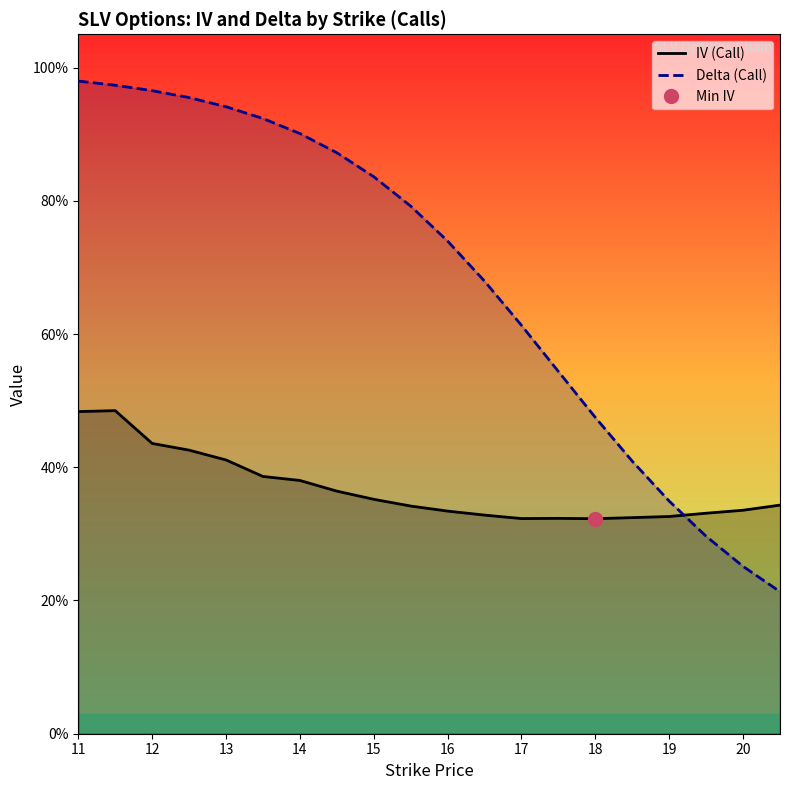

Between 17 and 20, which series saw the biggest shift?

Delta (Call)